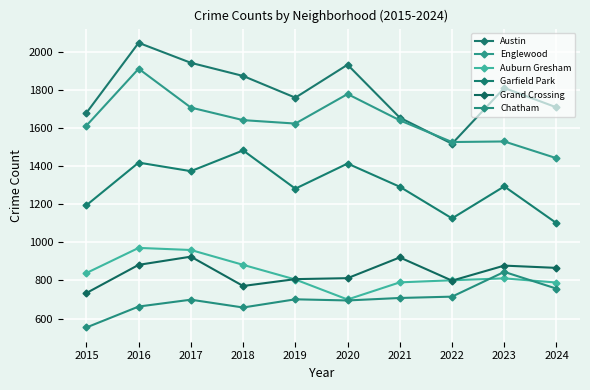

Does the chart display data point markers on the line(s)?

Yes